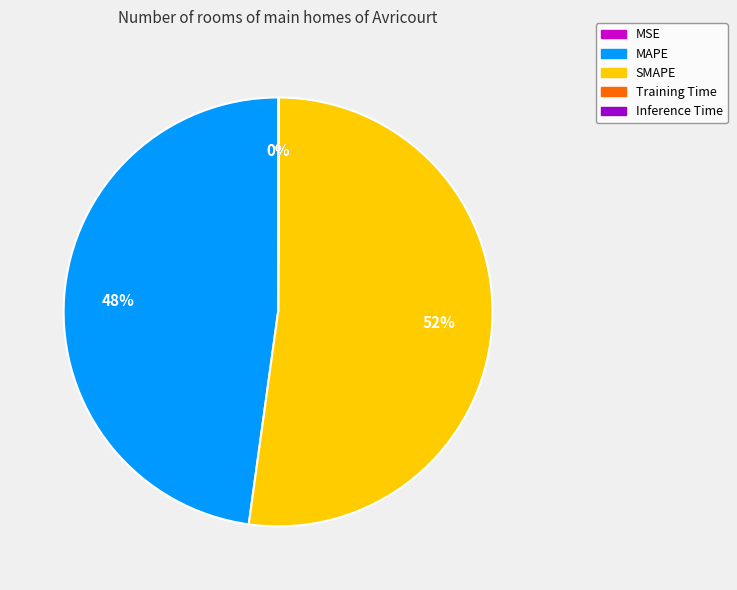

Combined, do MAPE and SMAPE account for over 50%?

Yes